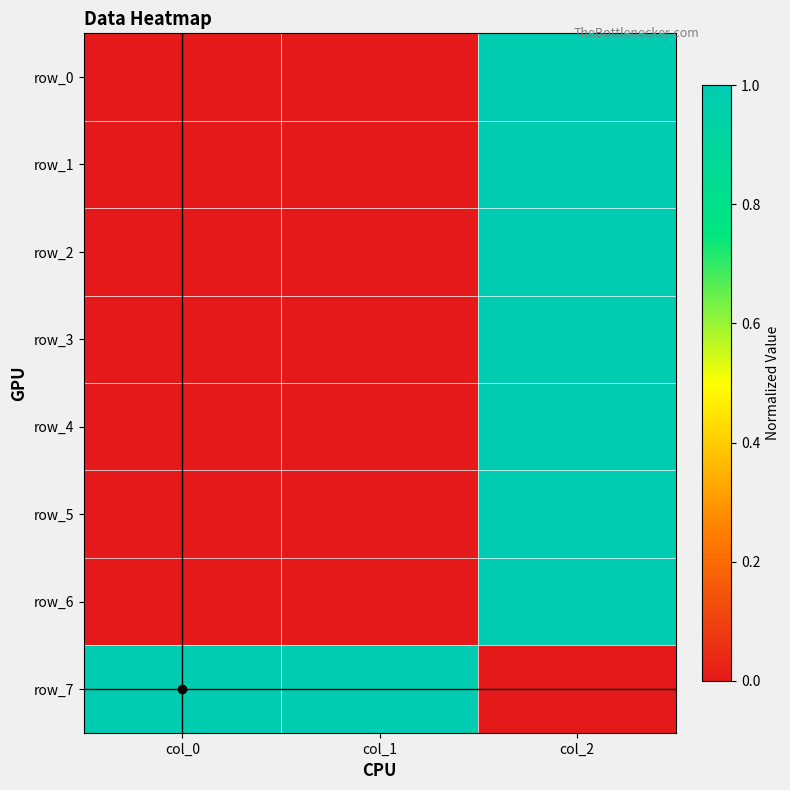

At which label is row_3 closest to 0?

col_0